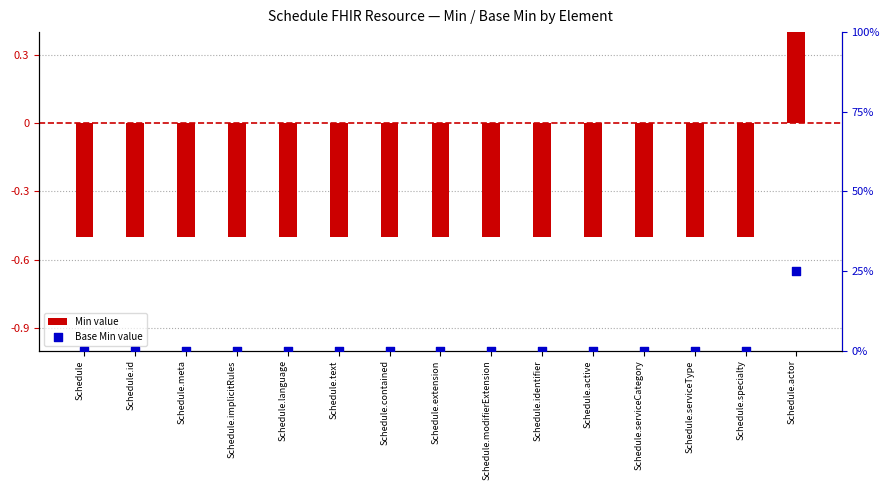

At which category is the sum across all series the highest?

Schedule.actor